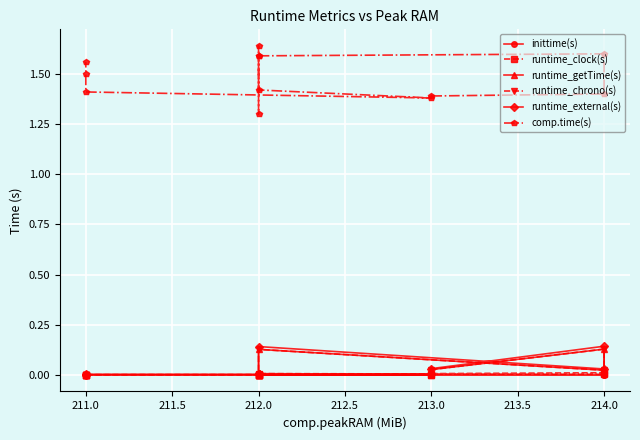

What is the difference between the second highest and second lowest values in the runtime_external(s) series?

0.1